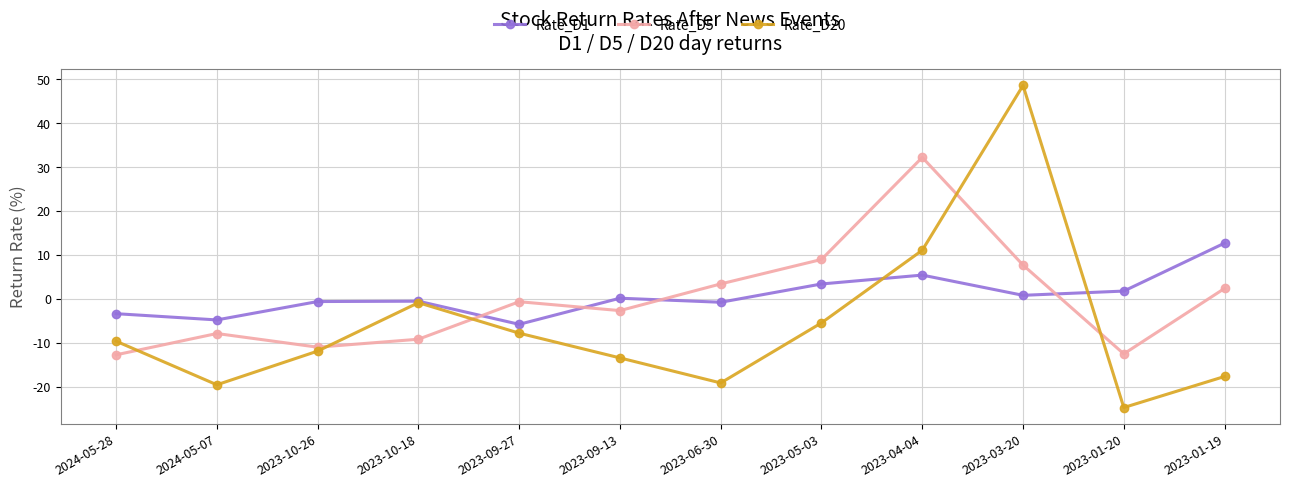

Between which two adjacent categories do Rate_D5 and Rate_D1 first intersect?

2023-10-18 and 2023-09-27